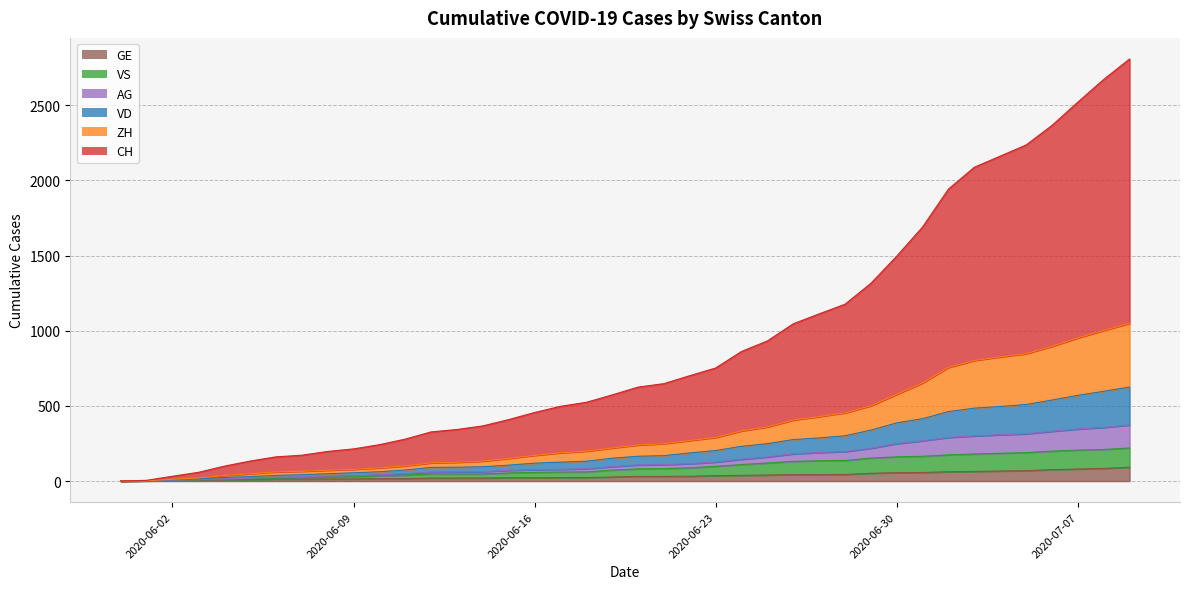

How many distinct data groups are displayed?

6